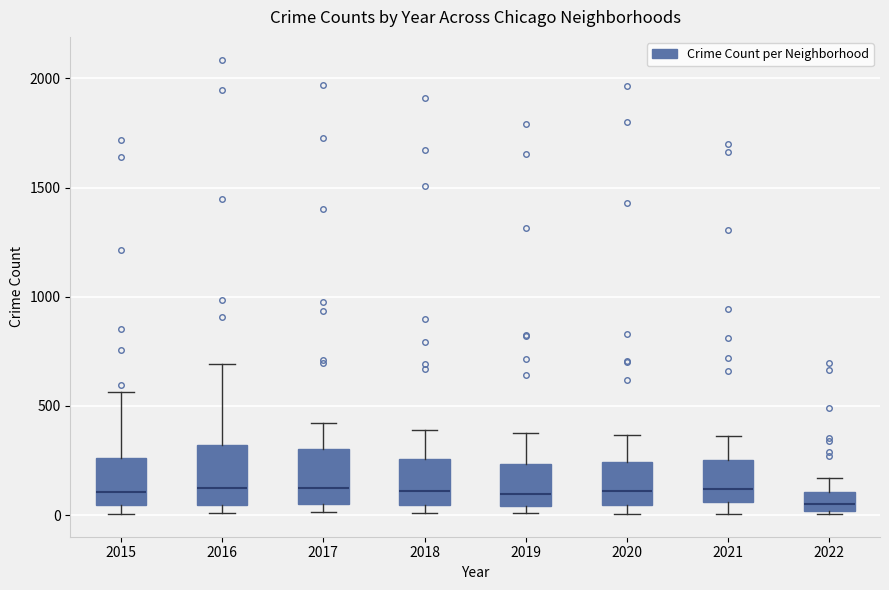

Where does the median line of the box at x = 2016 sit on the y-axis? The values are not printed on the chart, so give them approximately, as read against the axis.

150